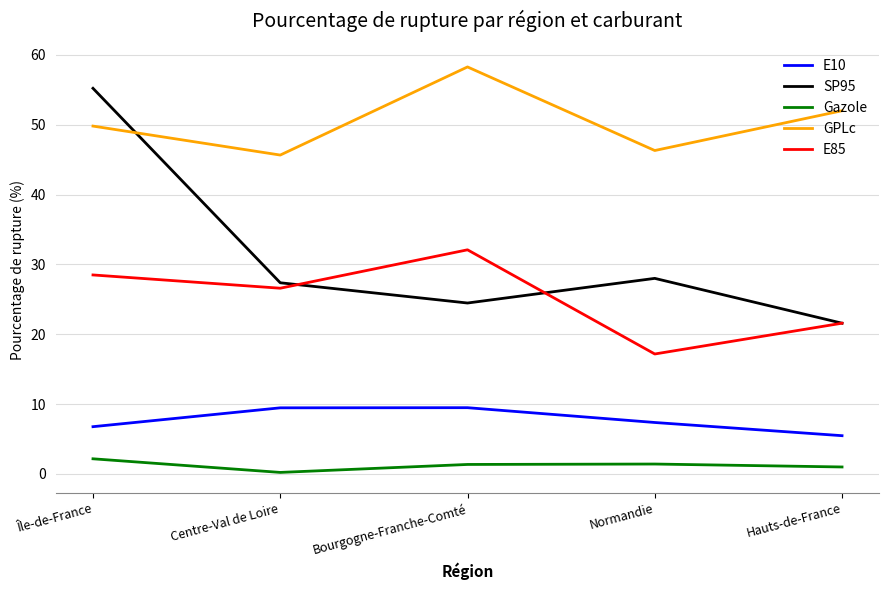

What is the spread (max minus min) of values at Normandie?

44.9